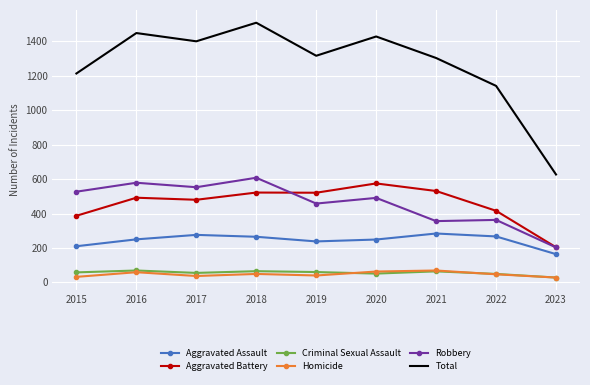

True or false: Robbery and Aggravated Assault intersect in this chart.

False